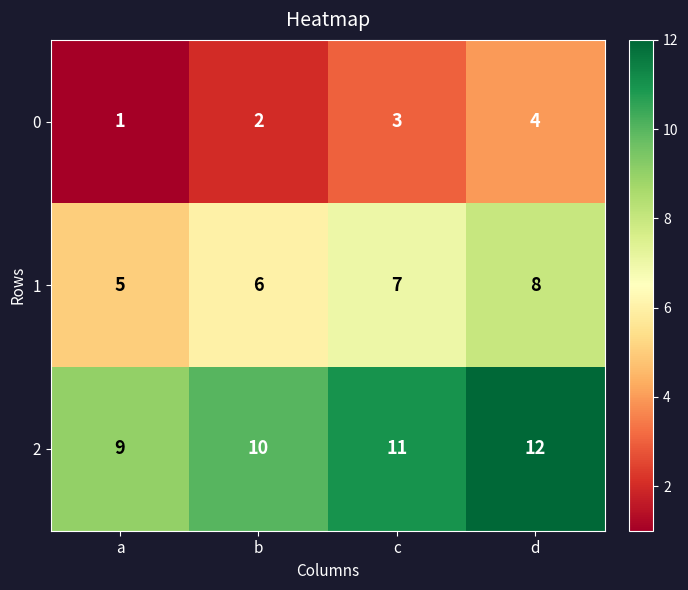

Count the 2 values in the range 10 to 12.

3